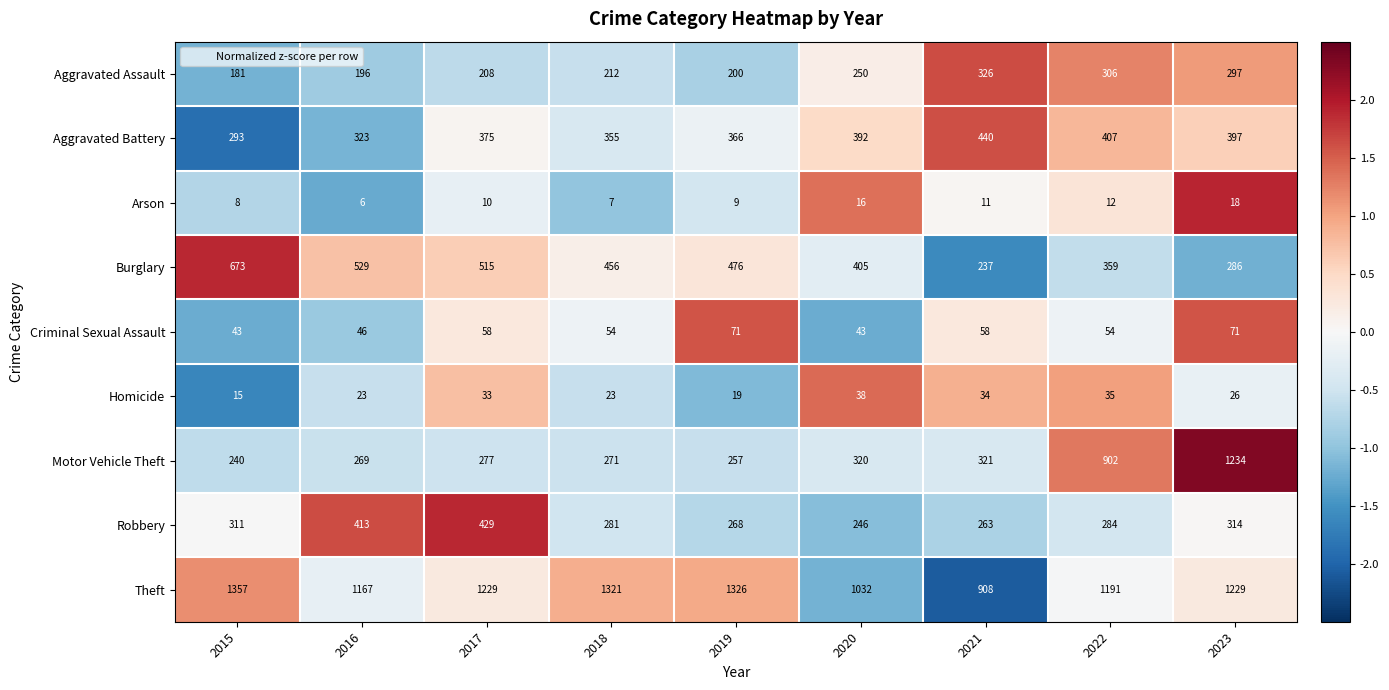

Is it true that Arson equals 6 at 2016?

True